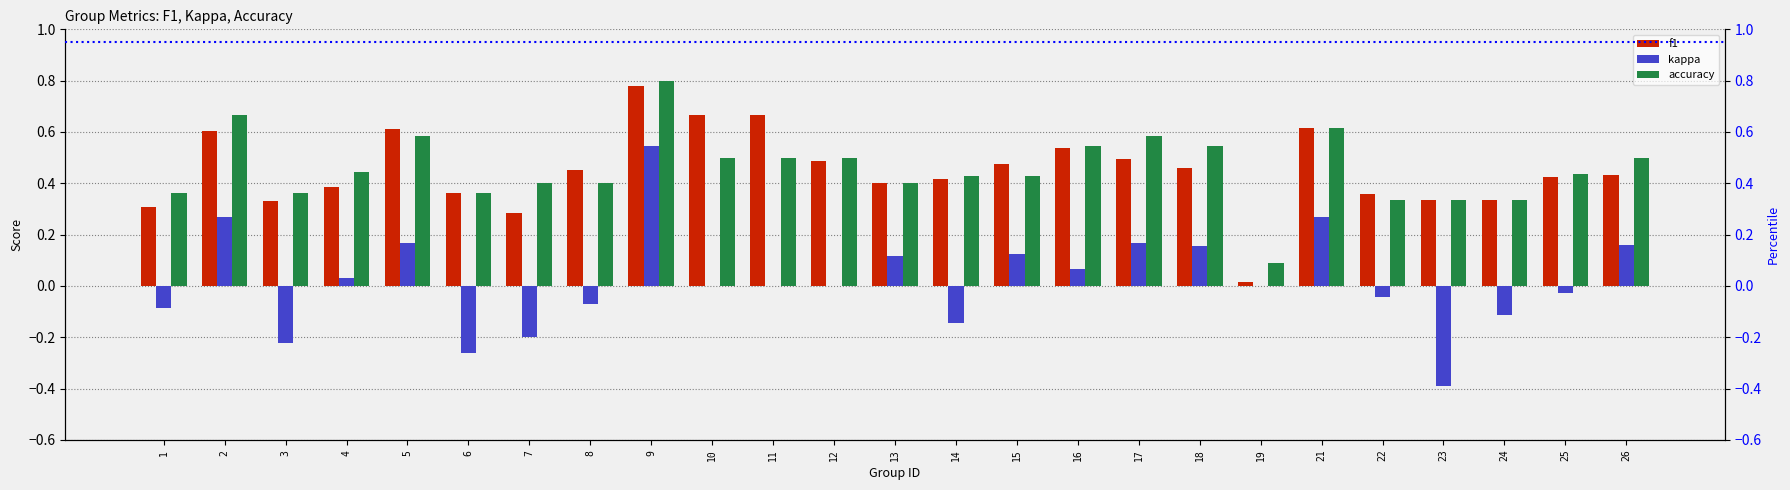

True or false: kappa has a value of -0.1 at 6.

False